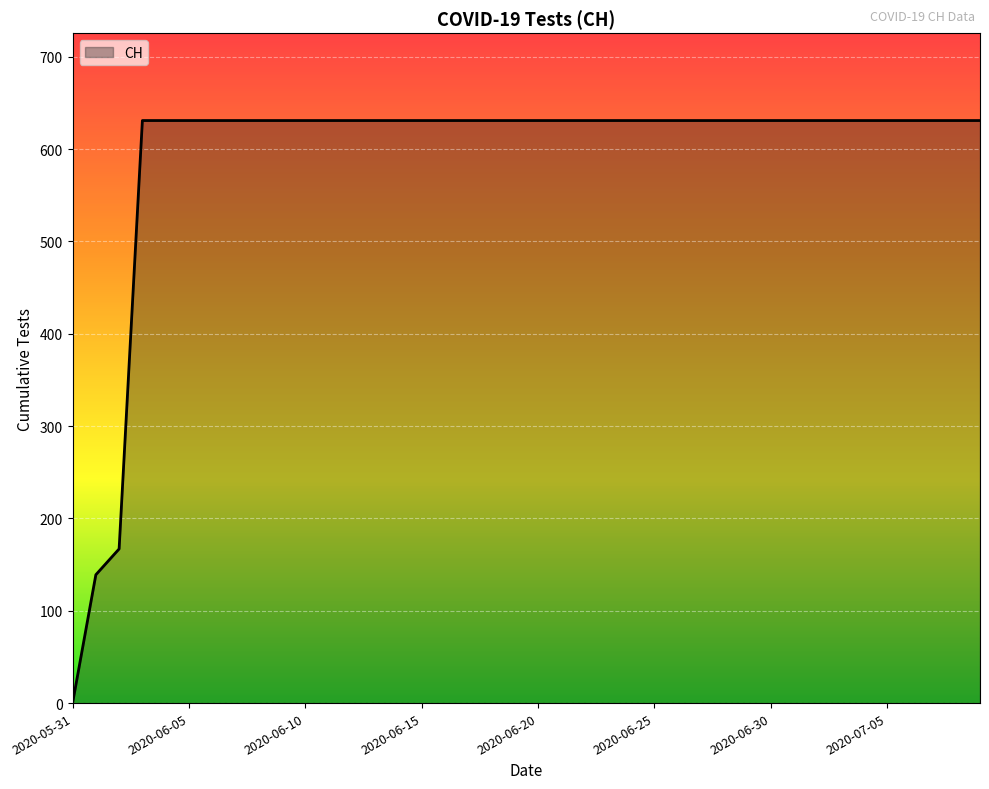

What is the sum of all values?

23653